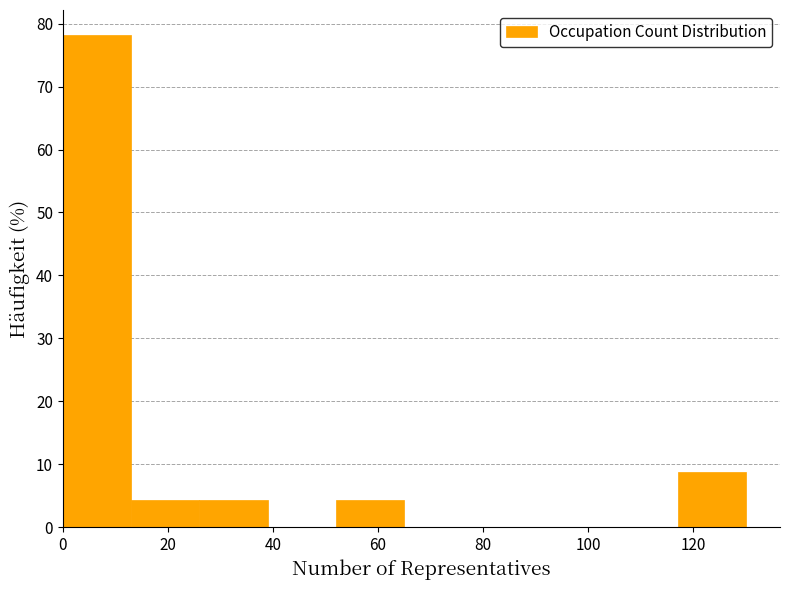

Reading left to right, list every bar in this chart as the range it spans on the x-axis followed by its height. Neither the bar edges nor the heights are printed on the chart, so give them approximately, as read against the axes.

0 to 13: 78
13 to 26: 4
26 to 39: 4
39 to 52: 0
52 to 65: 4
65 to 78: 0
78 to 91: 0
91 to 104: 0
104 to 117: 0
117 to 130: 9